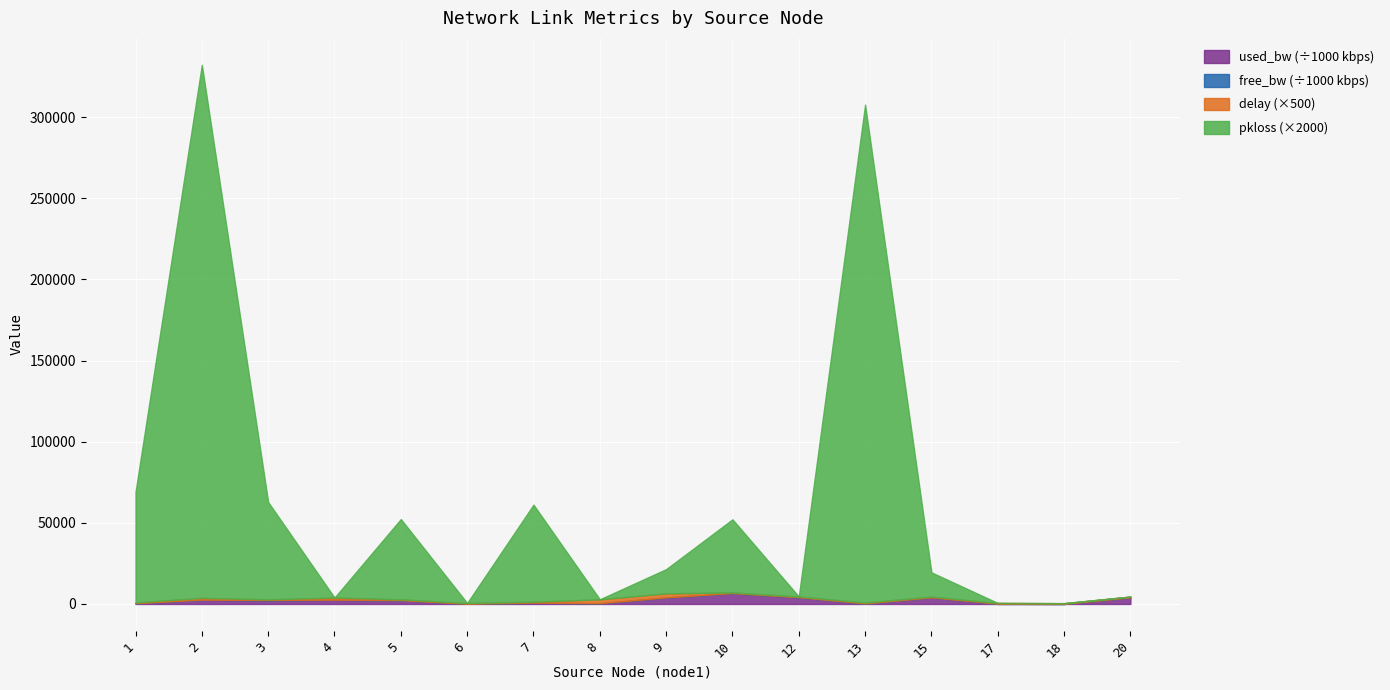

True or false: pkloss and free_bw_scaled intersect in this chart.

False